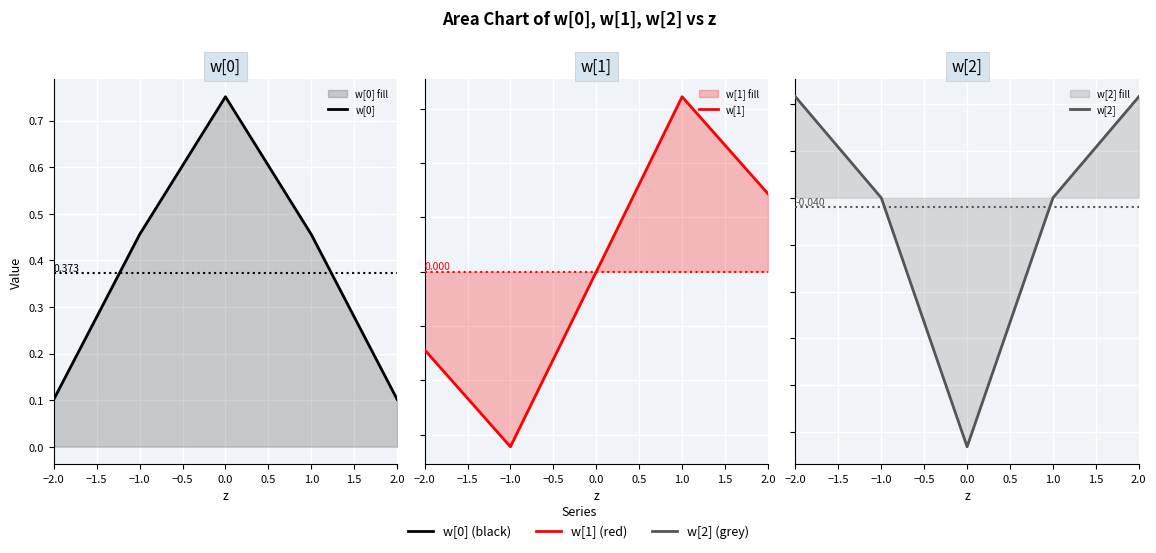

How many values in w[2] are below zero?

1